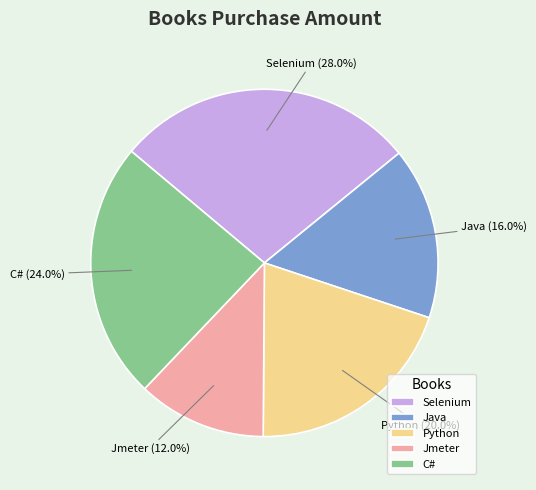

Combined, do Python and Jmeter account for over 50%?

No